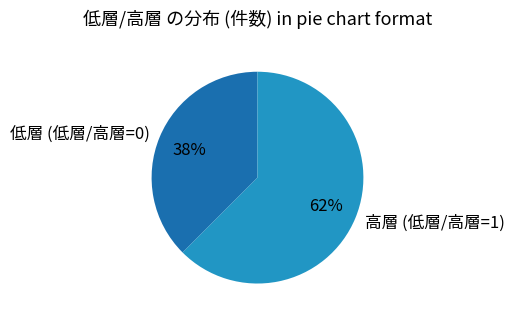

Rank the categories by value from highest to lowest.

高層 (低層/高層=1), 低層 (低層/高層=0)